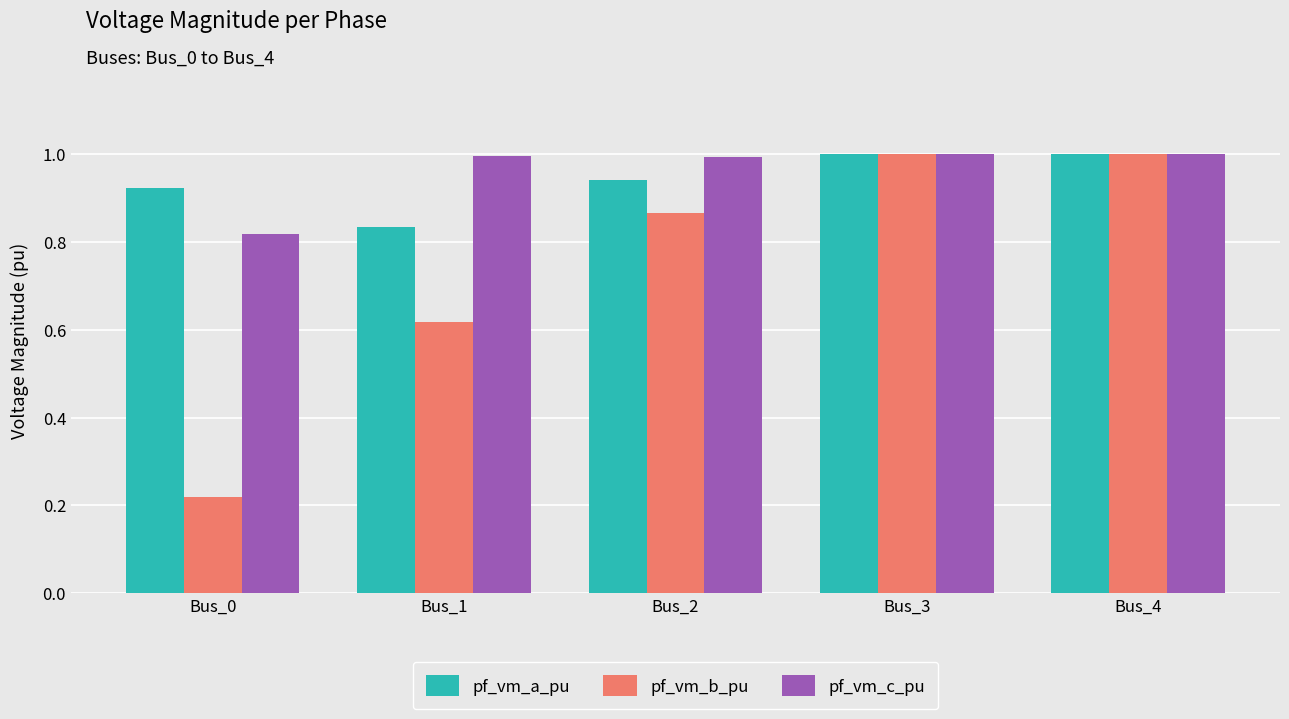

What is the sum of all pf_vm_c_pu values?

4.8